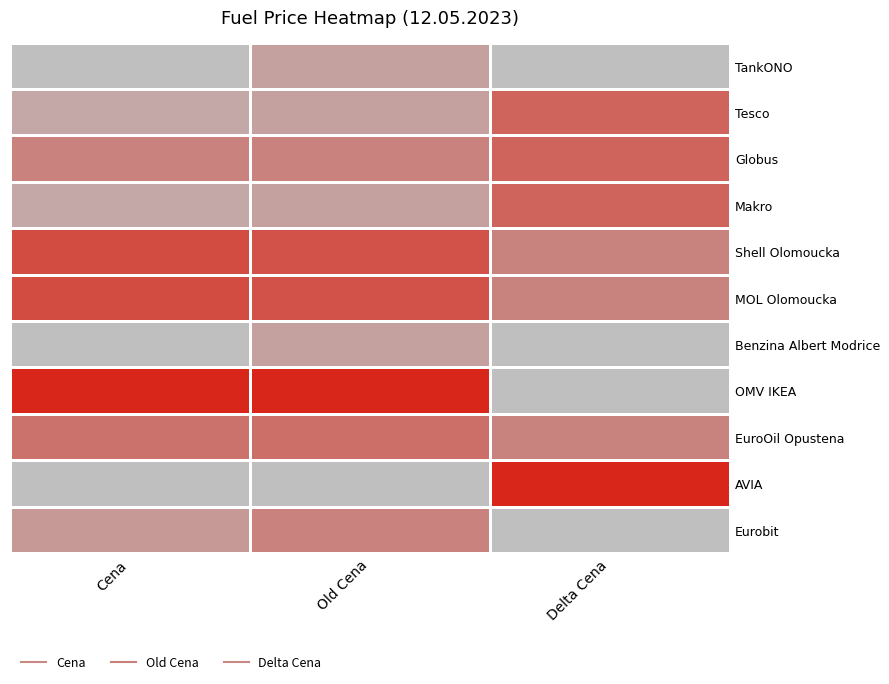

What is the difference between the highest and lowest values at Old Cena?

1.0